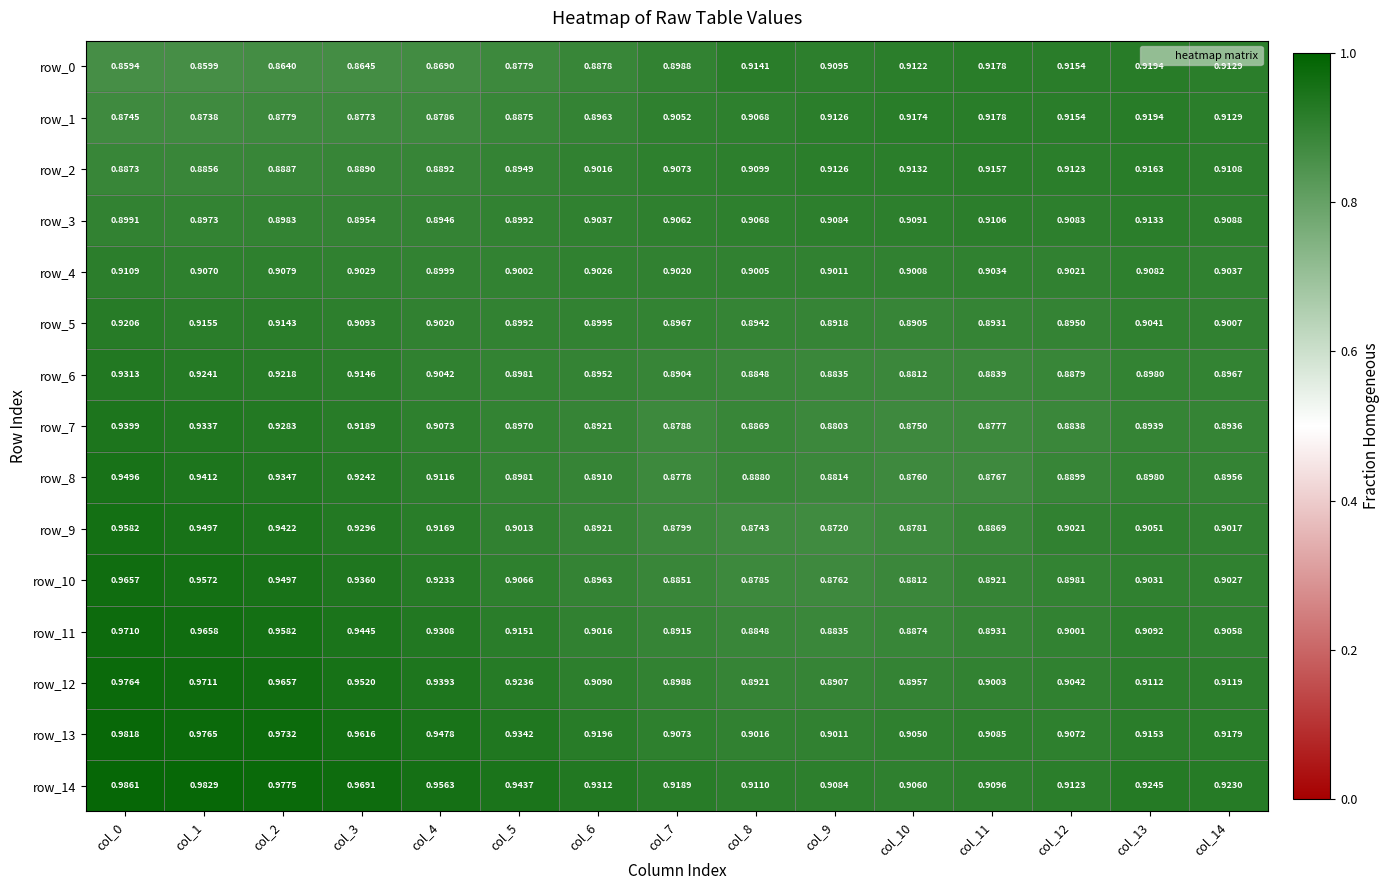

How many data points does each series have?

15